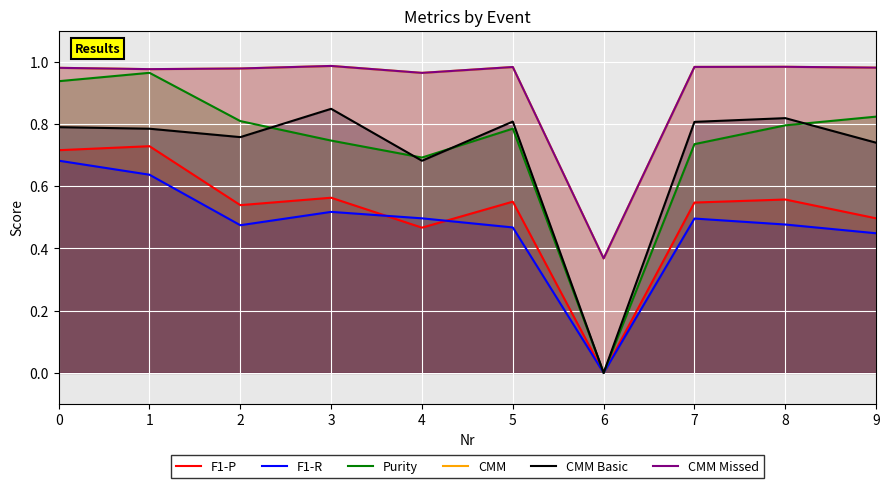

Which series has the widest spread of values?

Purity